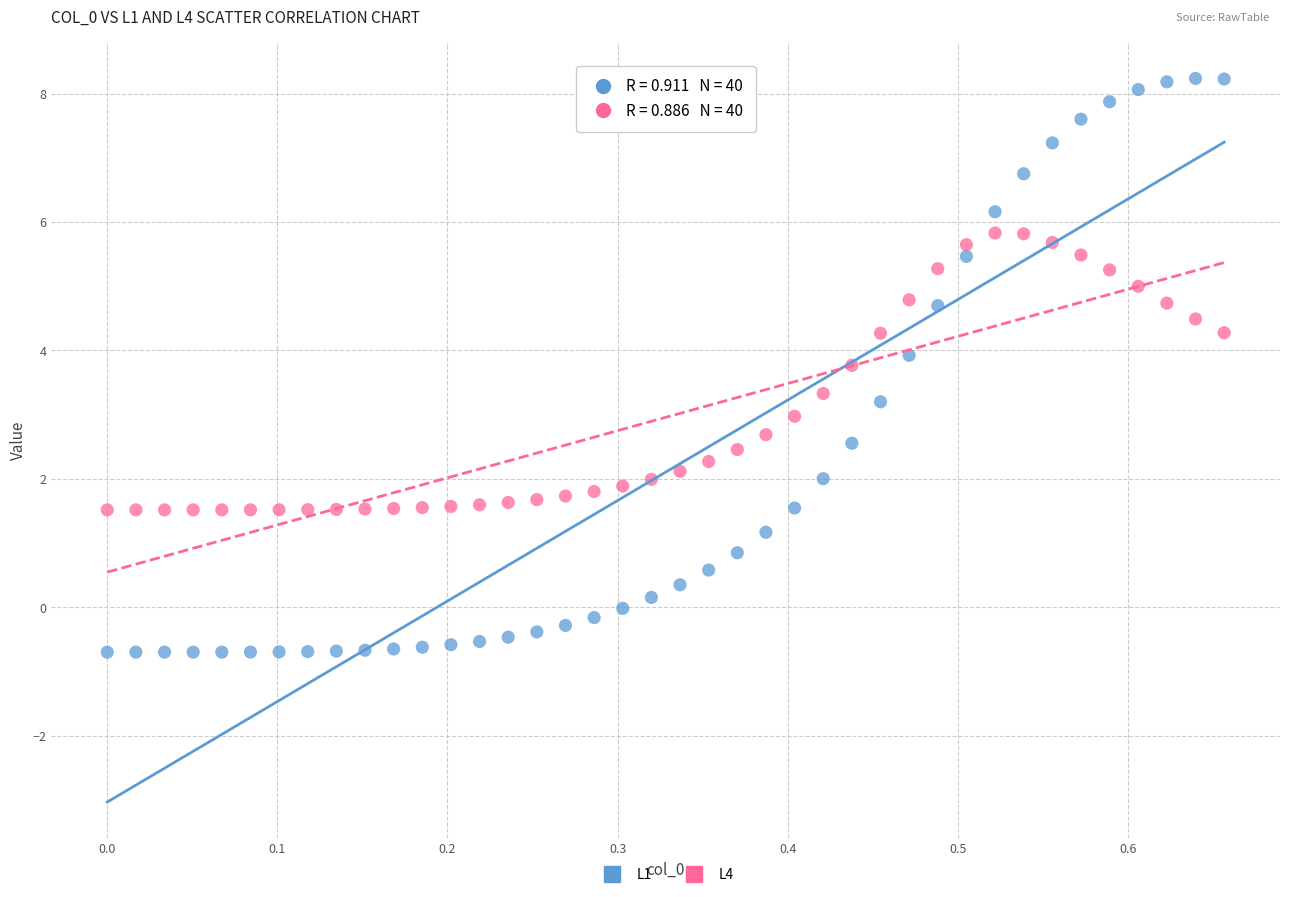

Across all data points, what is the range of X values (max minus min)?

0.7